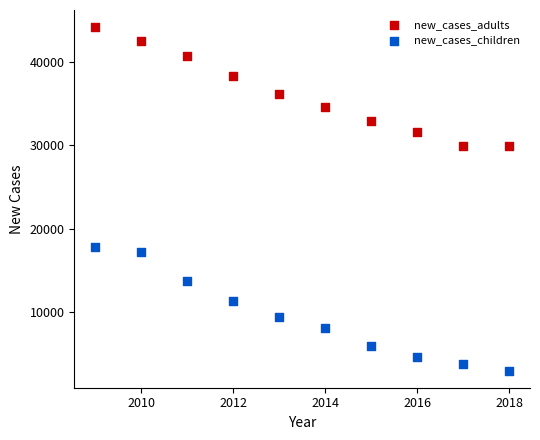

Which series reaches the maximum Y coordinate?

new_cases_adults